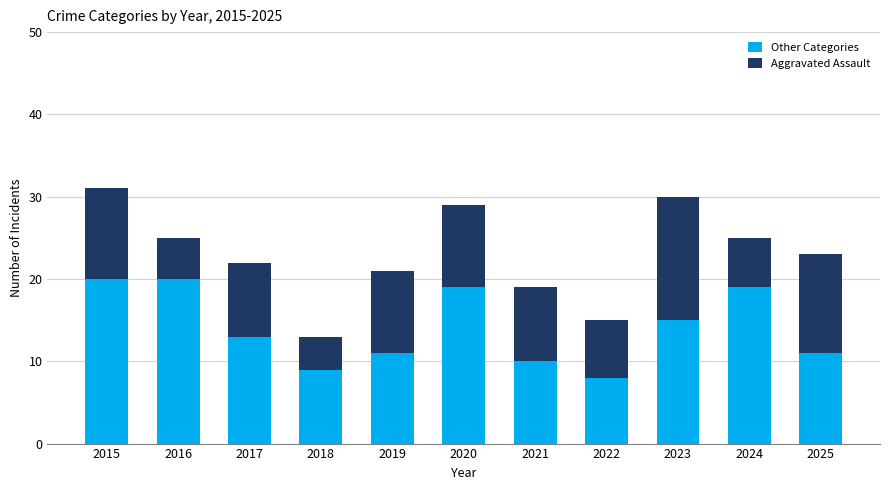

What is the total value across all series at 2018?

13